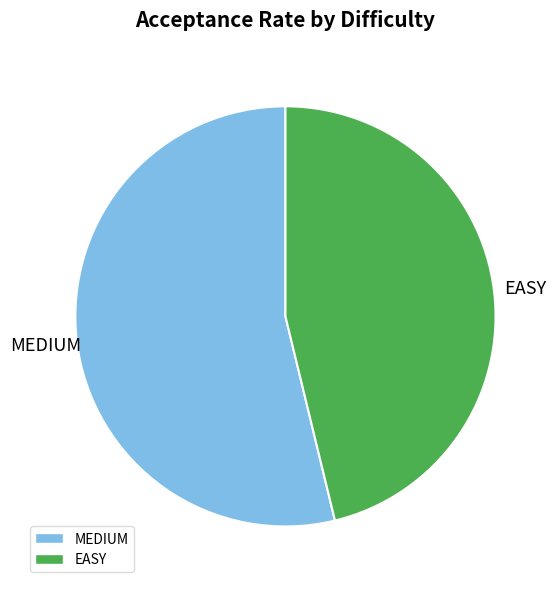

Which category has the biggest portion of the pie?

MEDIUM